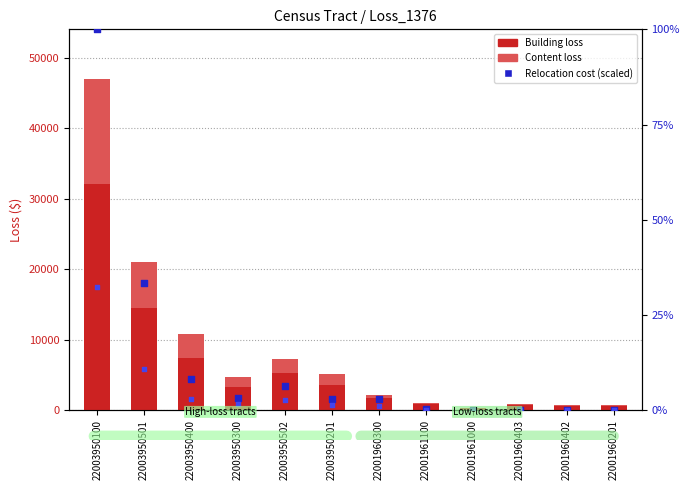

At which category is the sum across all series the highest?

22003950100